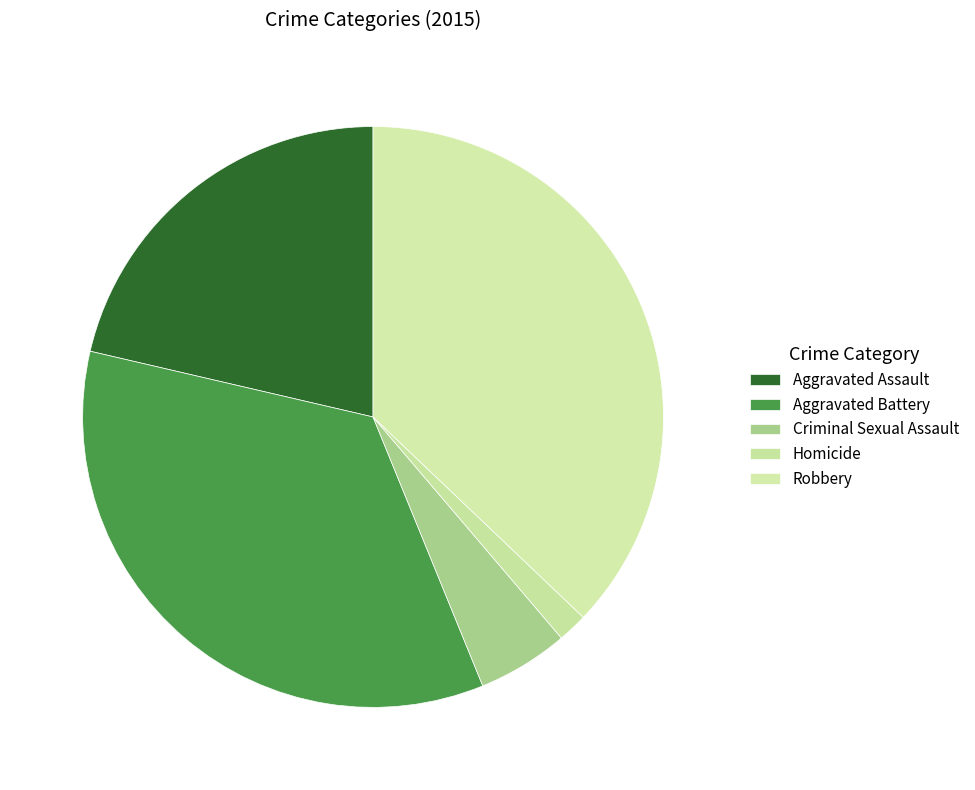

How many slices are in this pie chart?

5